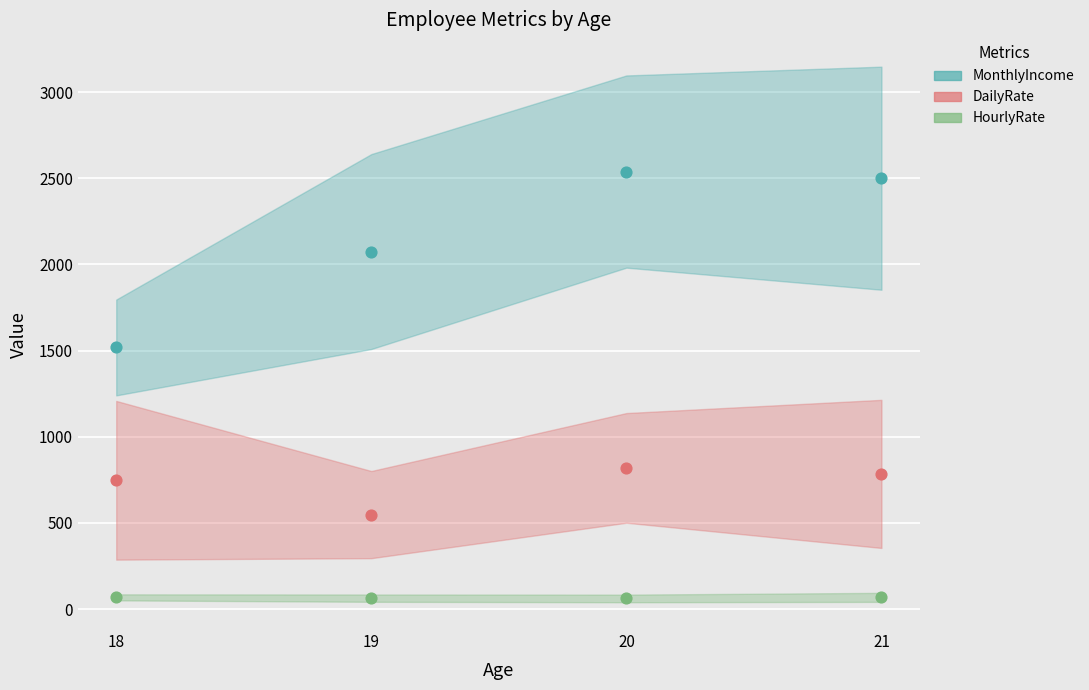

At which category is the sum across all series the highest?

21